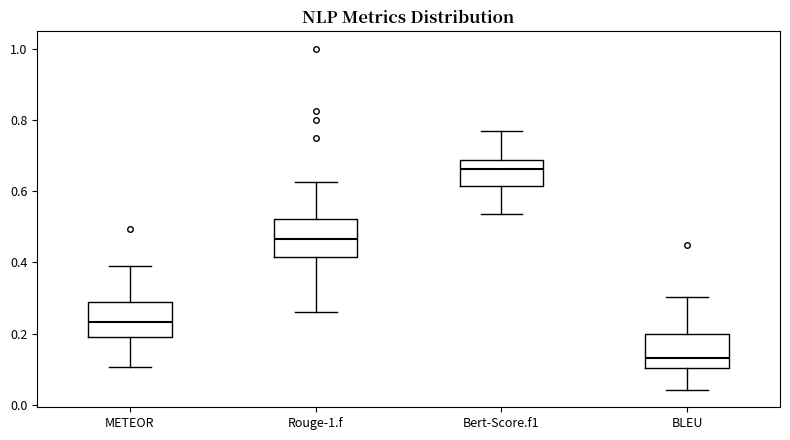

Reading left to right, transcribe this box plot: for each box, give where its median line is, the range the box spans, and where its two whiskers end, as read against the y-axis. The values are not printed on the chart, so give them approximately, as read against the axis.

METEOR: median 0.24, box 0.18 to 0.28, whiskers 0.10 to 0.40
Rouge-1.f: median 0.46, box 0.42 to 0.52, whiskers 0.26 to 0.62
Bert-Score.f1: median 0.66, box 0.62 to 0.68, whiskers 0.54 to 0.76
BLEU: median 0.14, box 0.10 to 0.20, whiskers 0.04 to 0.30